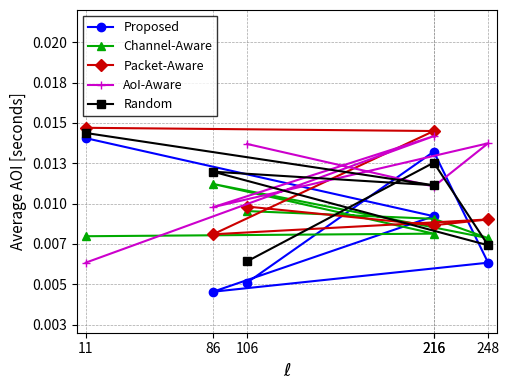

How many intersections are there between Channel-Aware and Proposed?

3